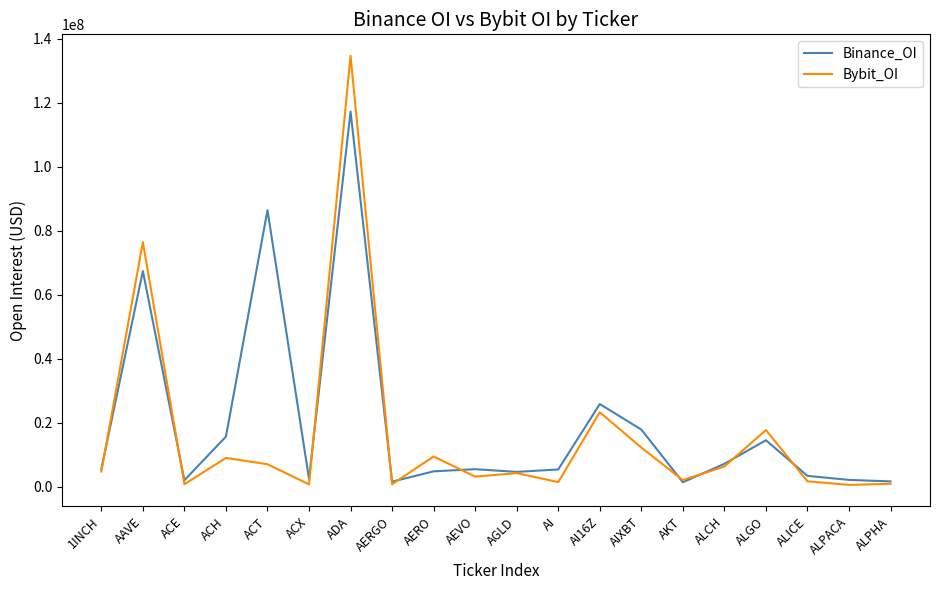

The Binance_OI series shows 144306491 at ACT. True or false?

False